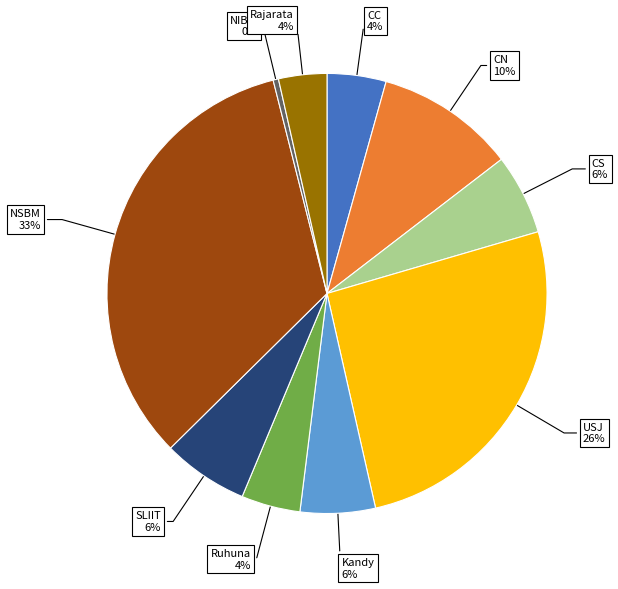

Is there any slice that represents more than half of the pie?

No